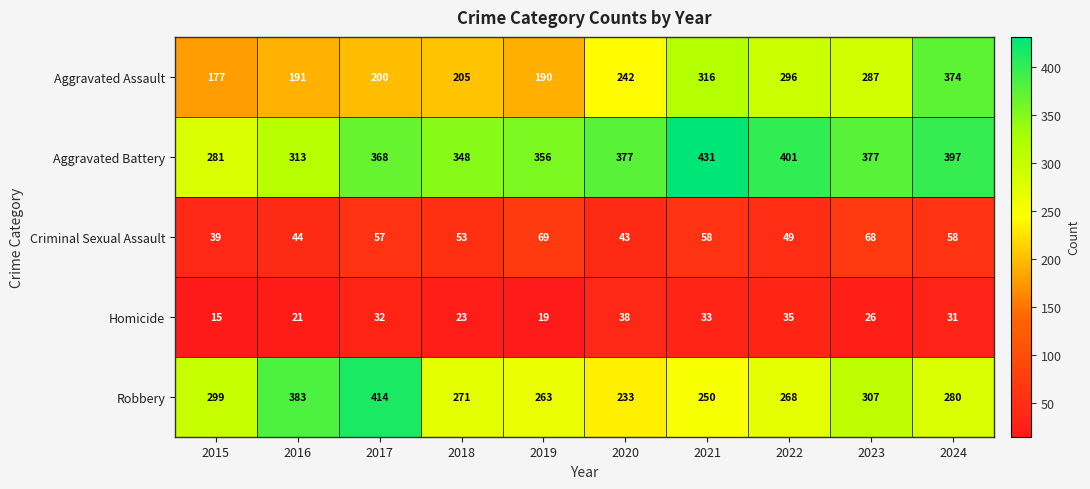

Between 2015 and 2024, which series saw the biggest shift?

Aggravated Assault